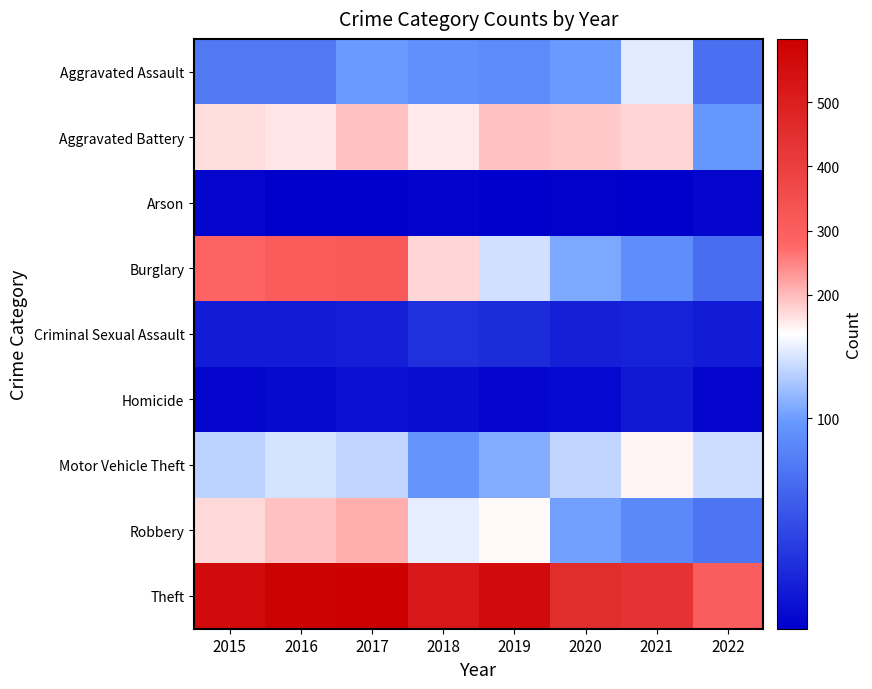

What is the spread (max minus min) of values at 2021?

432